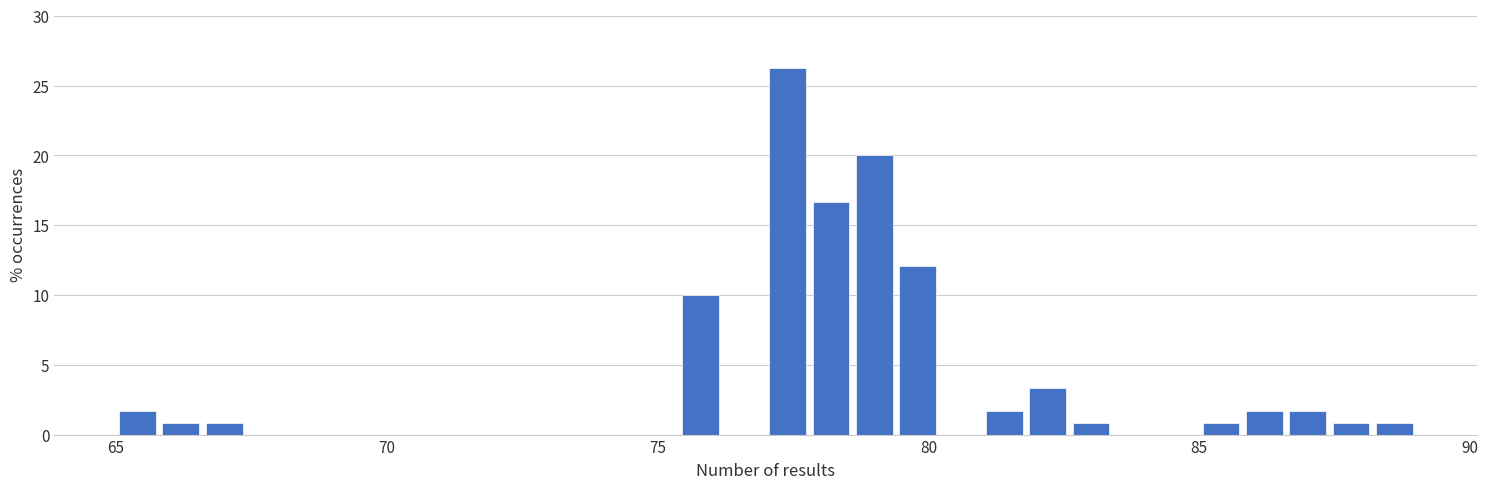

Read against the x-axis, roughly where is the centre of the tallest bar?

77.5